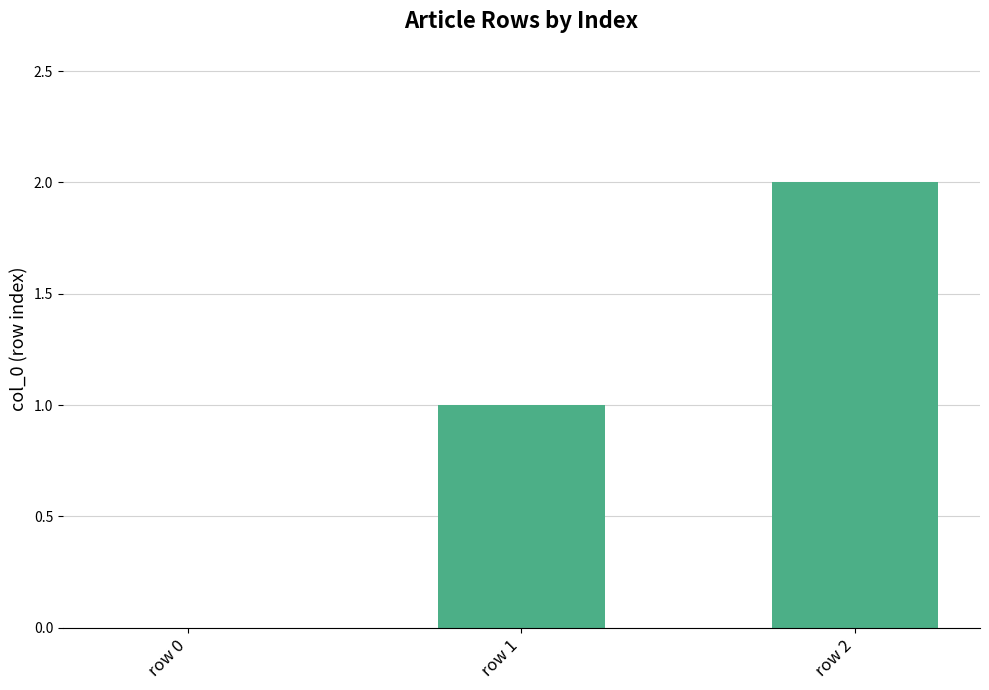

What is the change in value from row 0 to row 2?

+2